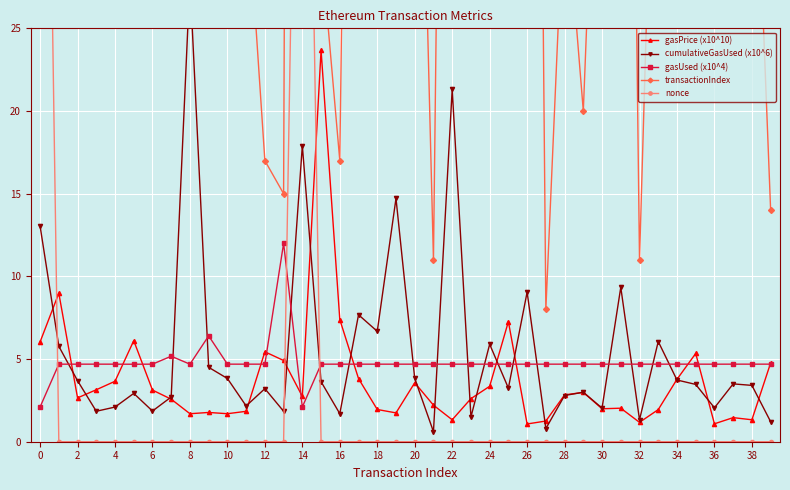

What is the difference between the maximum and minimum values in the transactionIndex series?

371.0